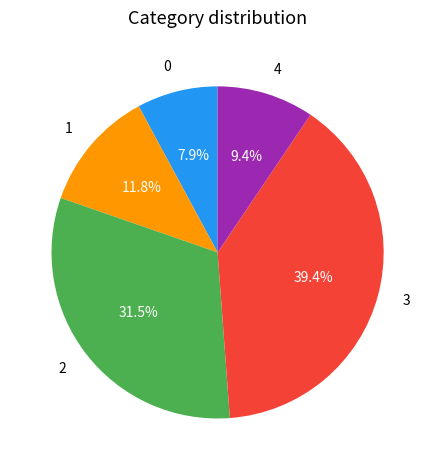

Approximately how many times larger is the value at 1 compared to 0?

1.5